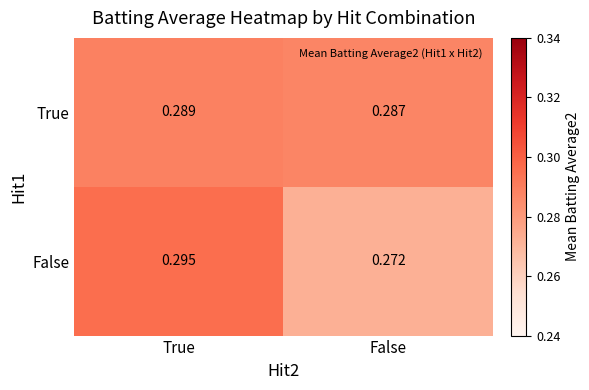

At which category does the chart reach its peak across all series?

True